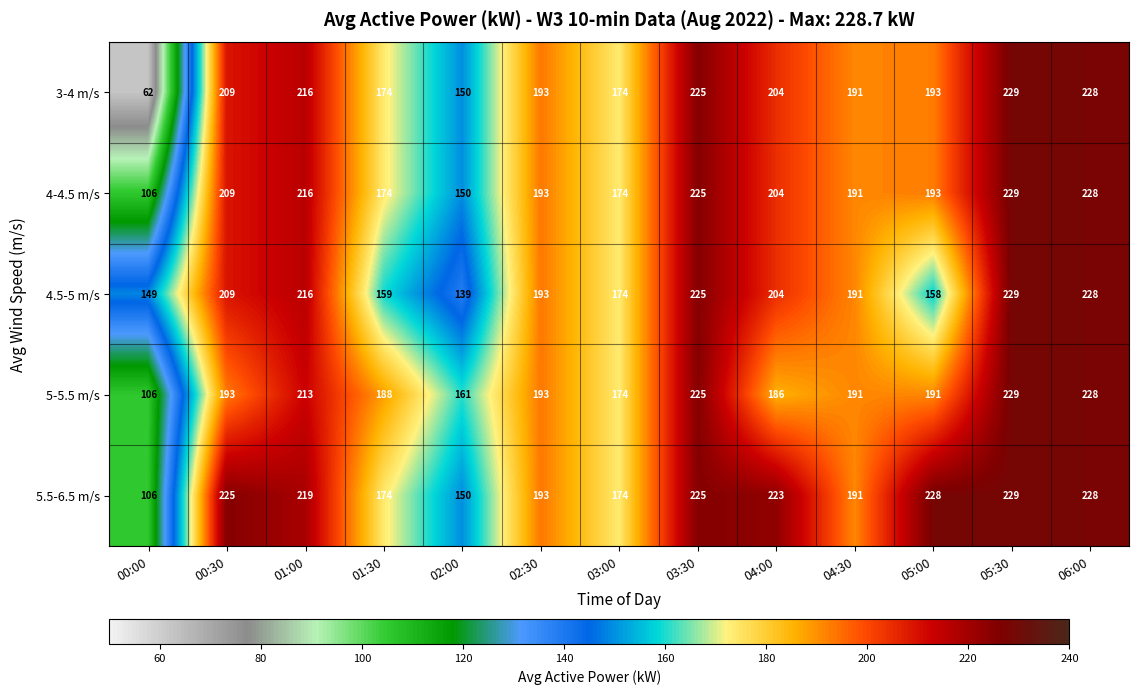

What is the difference between the second highest and second lowest values in the 4.5-5 m/s series?

79